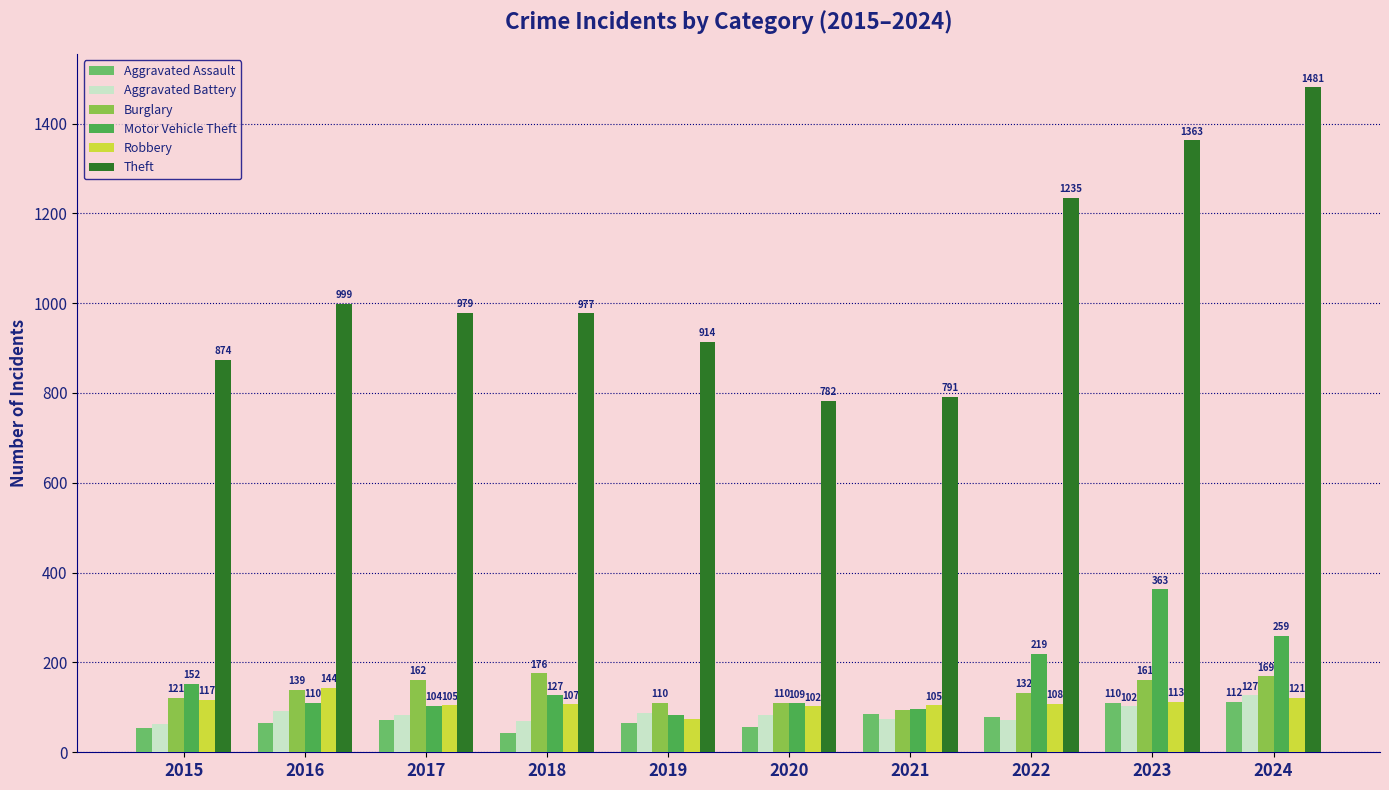

Count the number of categories in the chart.

10